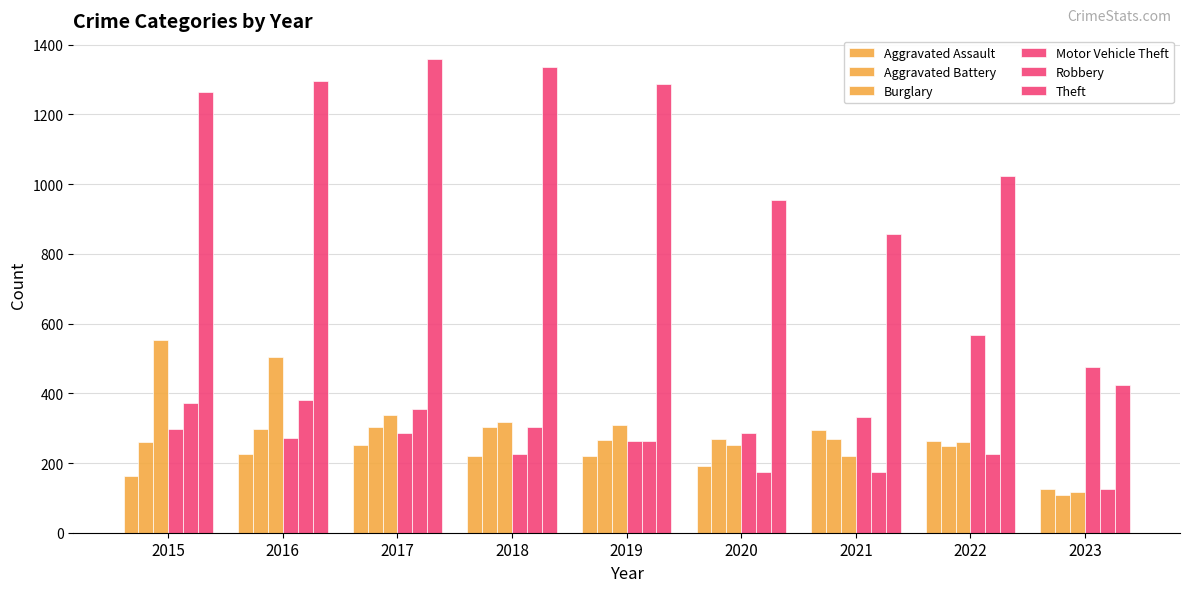

Rank the series at 2021 from lowest to highest value.

Robbery, Burglary, Aggravated Battery, Aggravated Assault, Motor Vehicle Theft, Theft